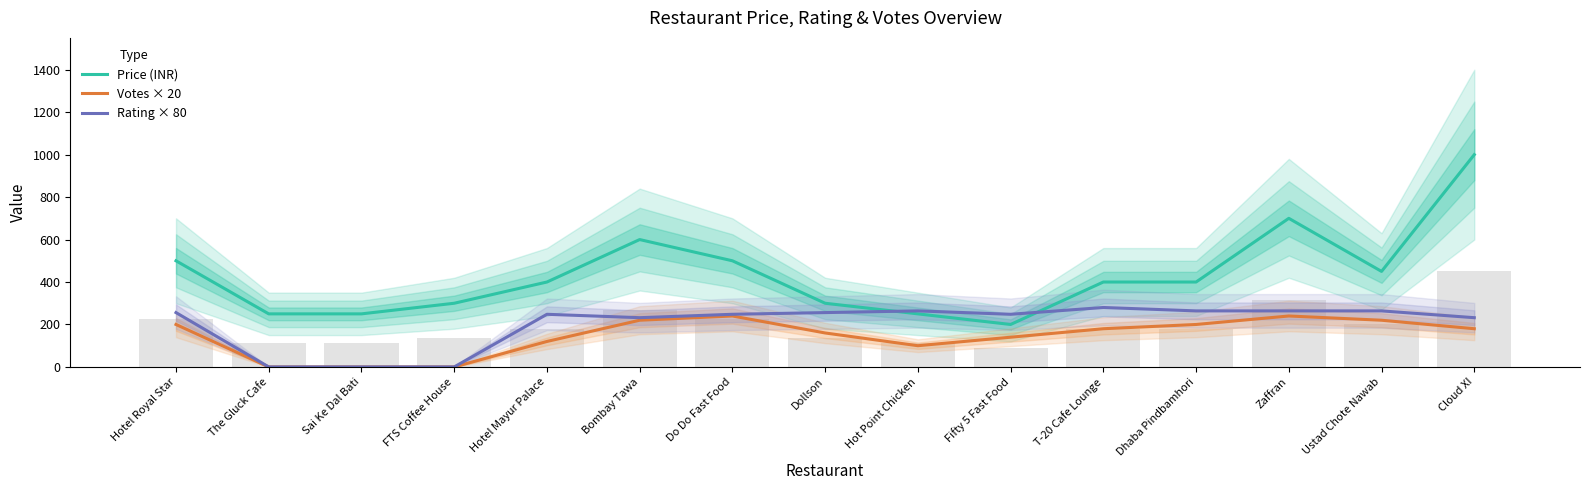

Which series changed the most between Hotel Royal Star and Ustad Chote Nawab?

Price (INR)